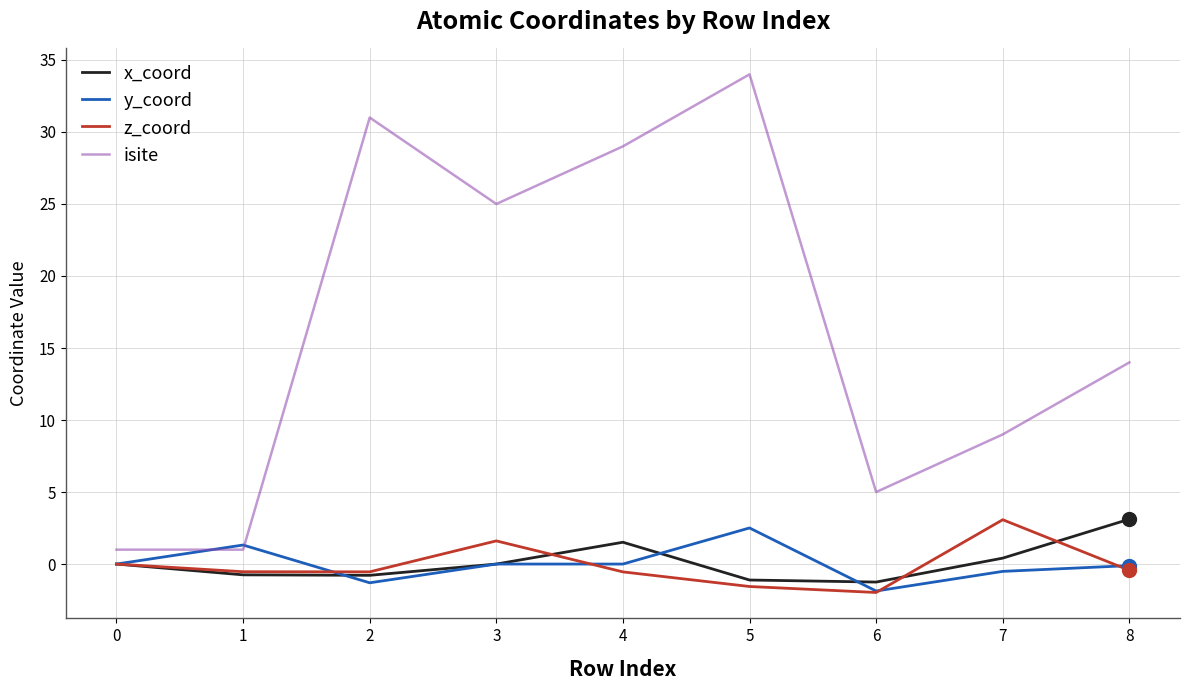

What is the minimum value shown in the chart?

-2.0